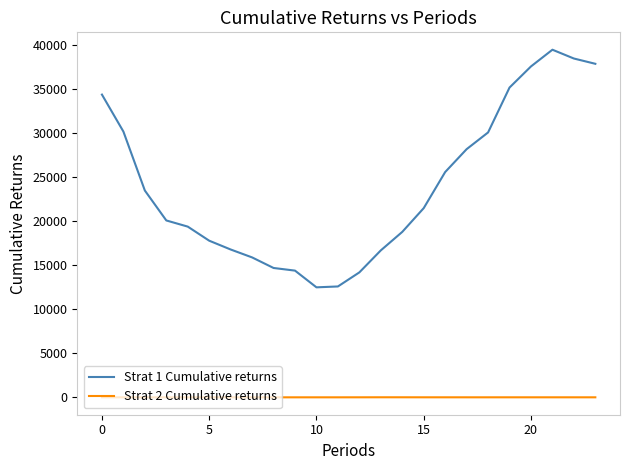

Does the chart display data point markers on the line(s)?

No